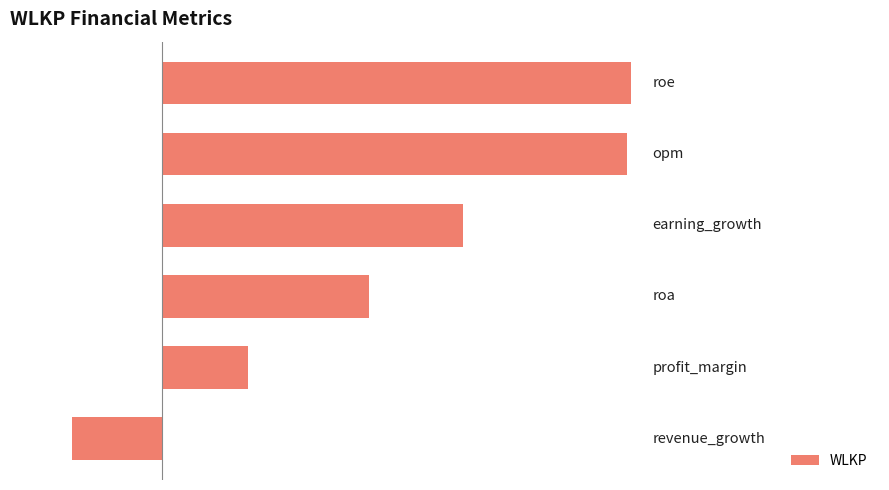

What is the difference between the second highest and minimum values?

44.5